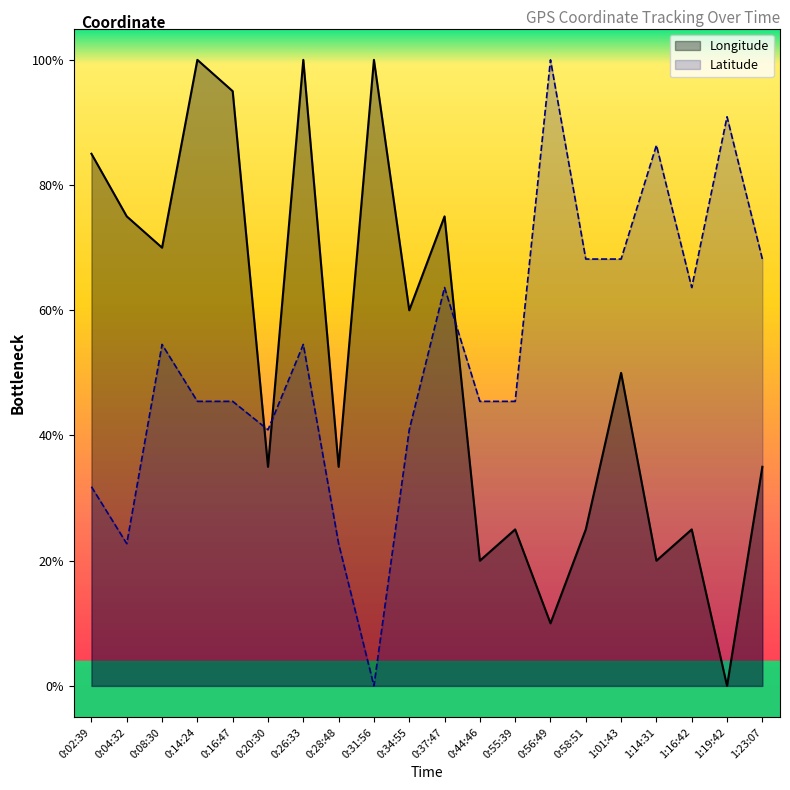

Is it true that Longitude equals 0.5 at 1:01:43?

True